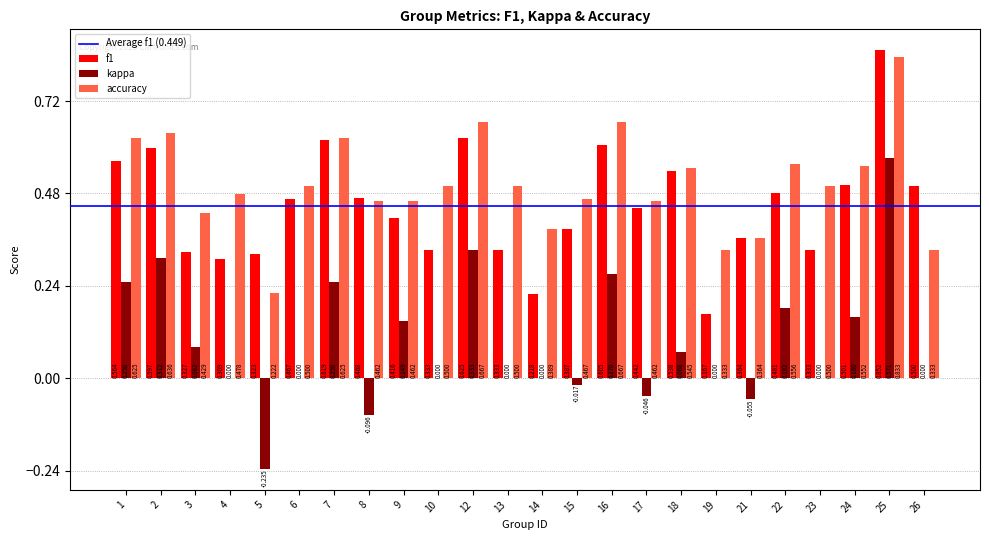

Between 5 and 6, which series saw the biggest shift?

accuracy